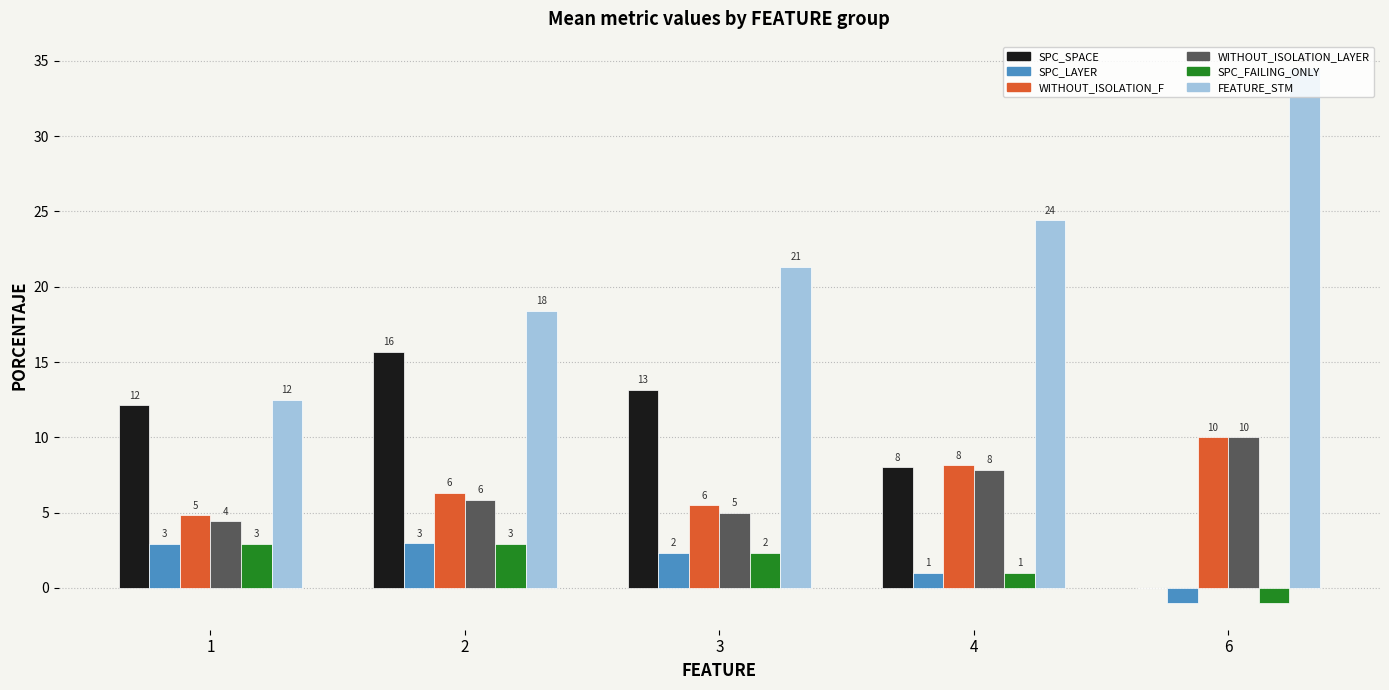

How many groups of bars are there?

5